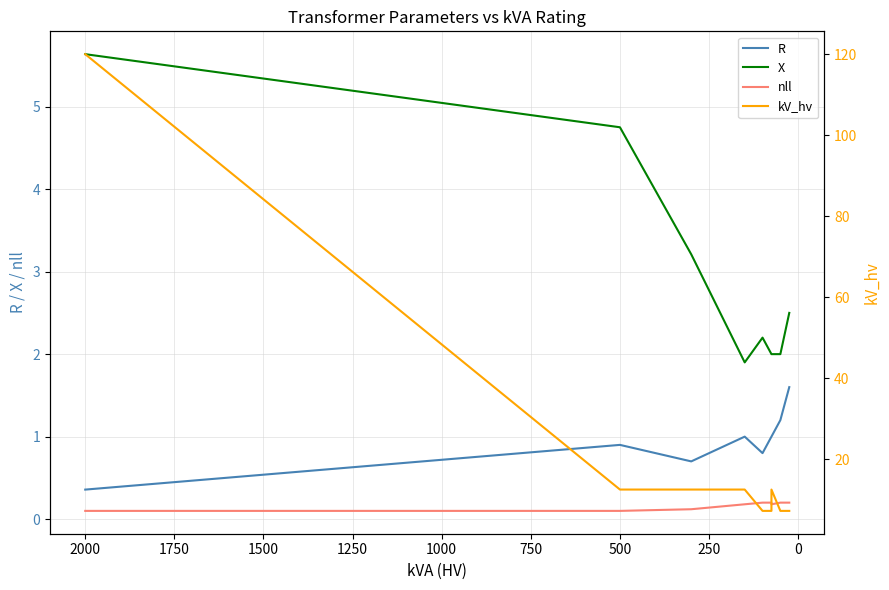

True or false: nll and kV_hv cross at least once.

False